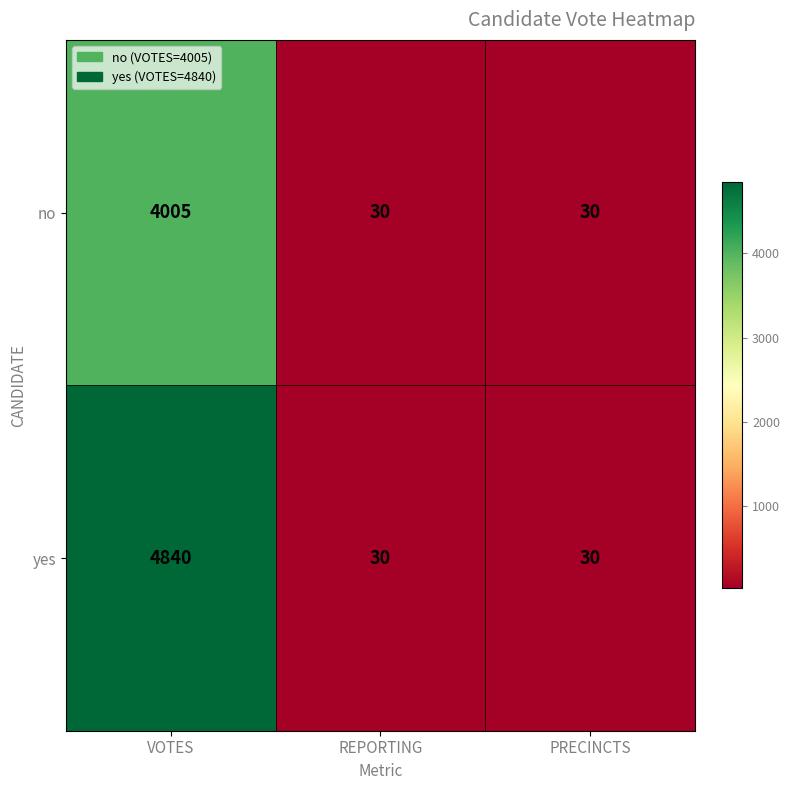

Count the no values in the range 30 to 4005.

3